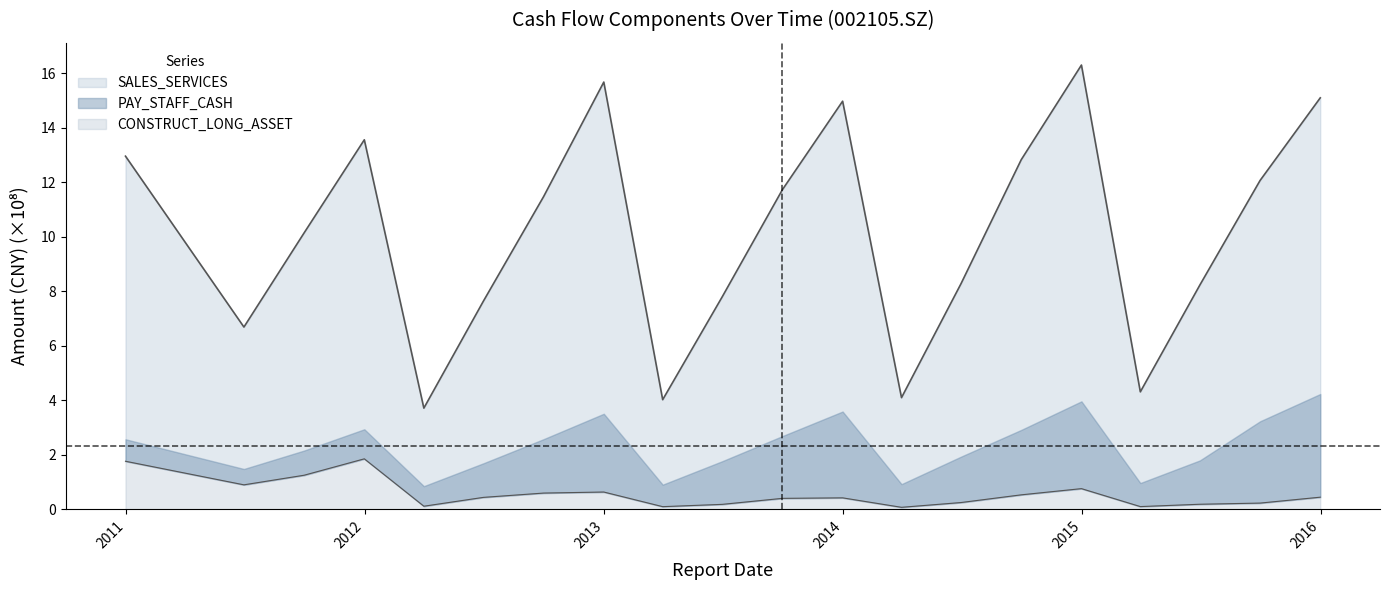

Reading left to right, transcribe all the data shown in this chart.

SALES_SERVICES: 2010-12-31=13.0	2011-06-30=6.7	2011-09-30=10.1	2011-12-31=13.6	2012-03-31=3.7	2012-06-30=7.6	2012-09-30=11.5	2012-12-31=15.7	2013-03-31=4.0	2013-06-30=7.8	2013-09-30=11.7	2013-12-31=15.0	2014-03-31=4.1	2014-06-30=8.3	2014-09-30=12.8	2014-12-31=16.3	2015-03-31=4.3	2015-06-30=8.2	2015-09-30=12.1	2015-12-31=15.1
CONSTRUCT_LONG_ASSET: 2010-12-31=1.8	2011-06-30=0.9	2011-09-30=1.3	2011-12-31=1.9	2012-03-31=0.1	2012-06-30=0.4	2012-09-30=0.6	2012-12-31=0.6	2013-03-31=0.1	2013-06-30=0.2	2013-09-30=0.4	2013-12-31=0.4	2014-03-31=0.1	2014-06-30=0.2	2014-09-30=0.5	2014-12-31=0.8	2015-03-31=0.1	2015-06-30=0.2	2015-09-30=0.2	2015-12-31=0.4